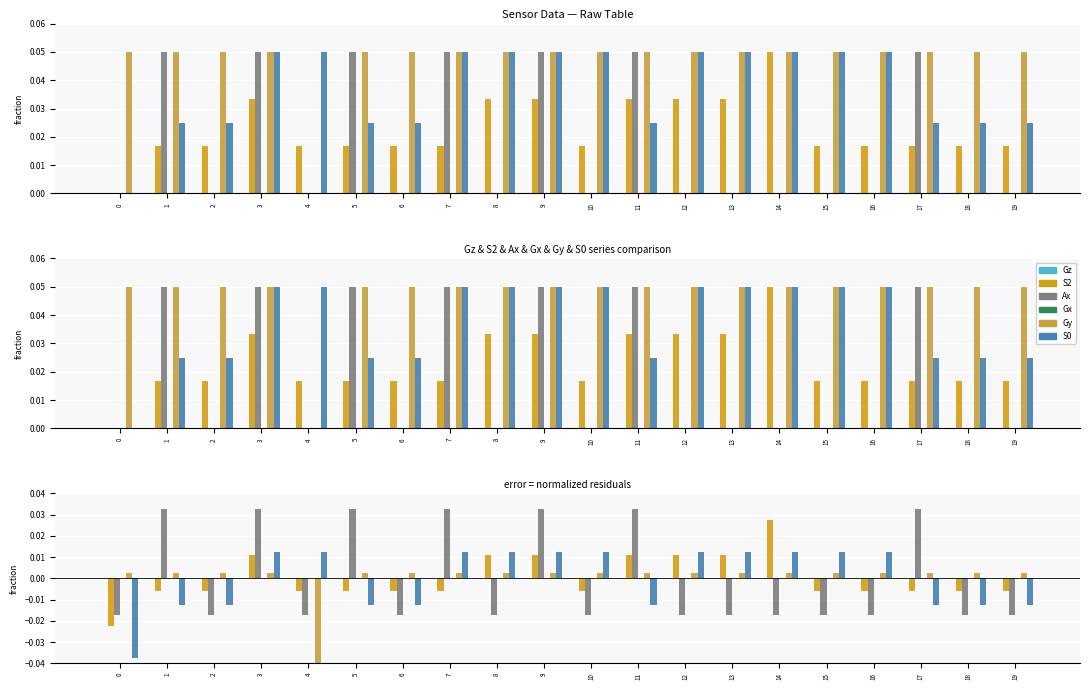

Which label corresponds to the smallest value in the chart?

4